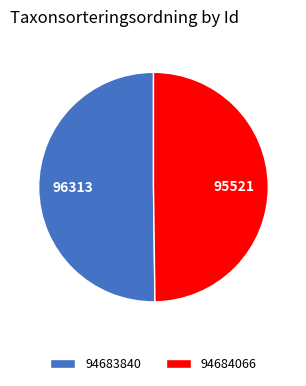

The 94683840 slice represents 50% of the pie. True or false?

True